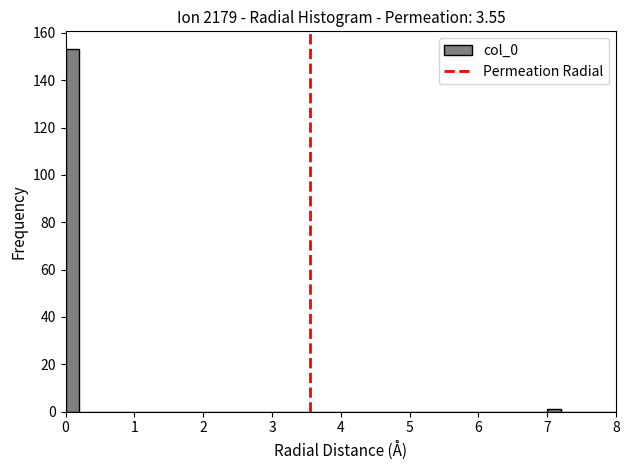

Around what value on the x-axis is the tallest bar? Give the approximate position of its centre, as read against the axis.

0.1